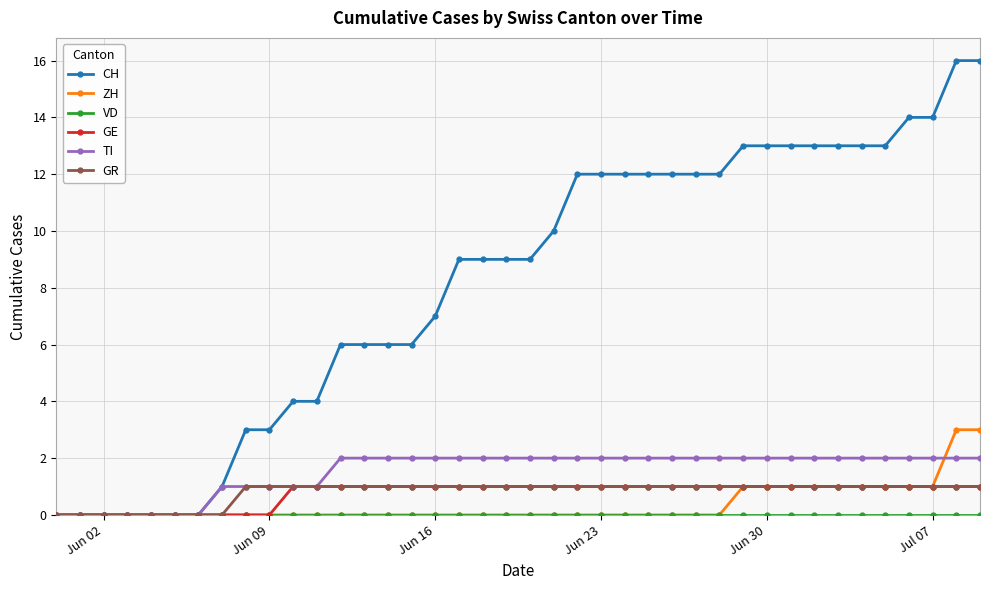

Which series has the largest range (max minus min)?

CH